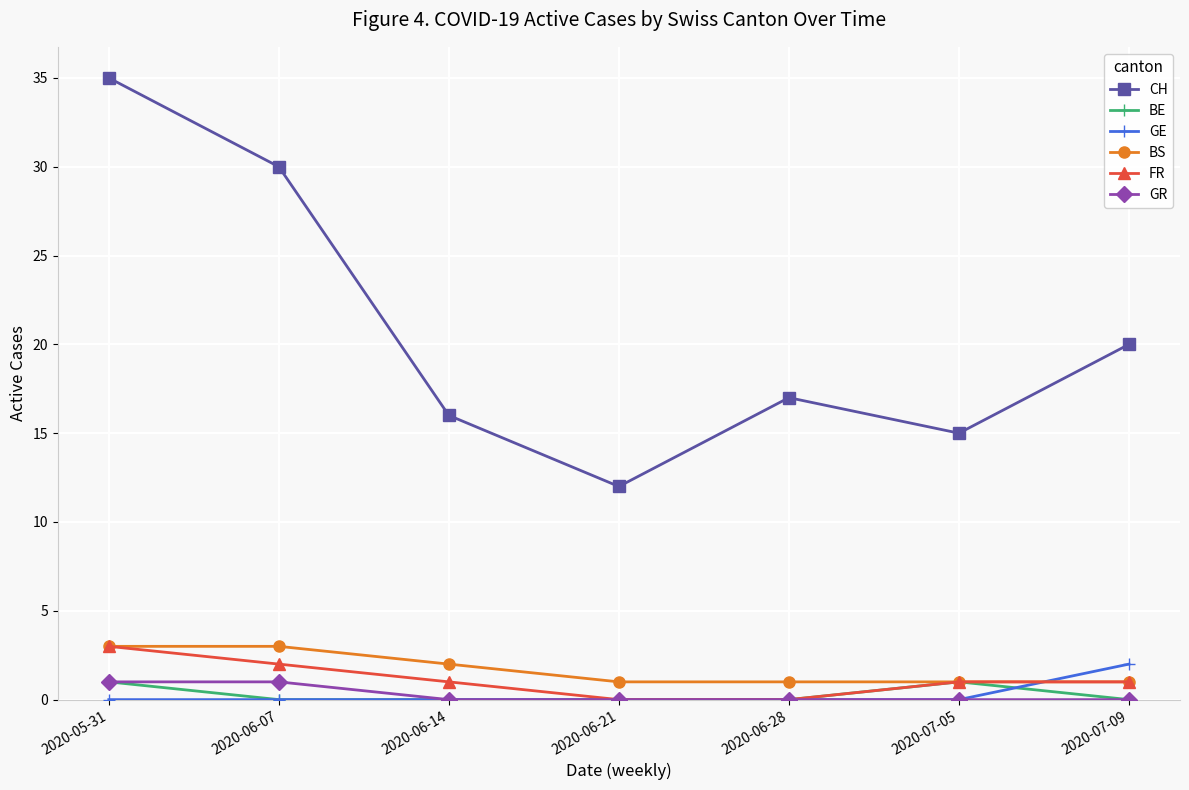

Count the number of data series in this chart.

6